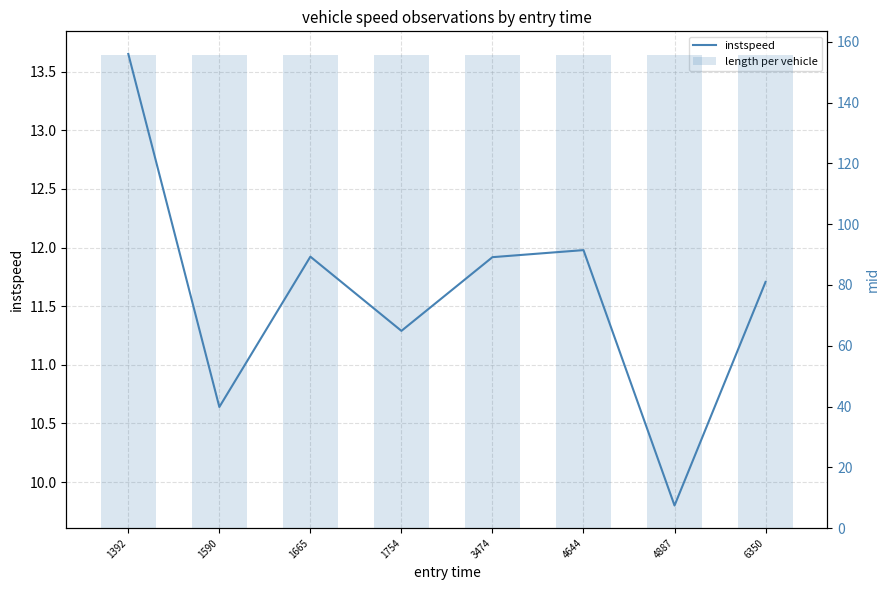

What is the value of the instspeed bar at the 5th from the left?

11.9